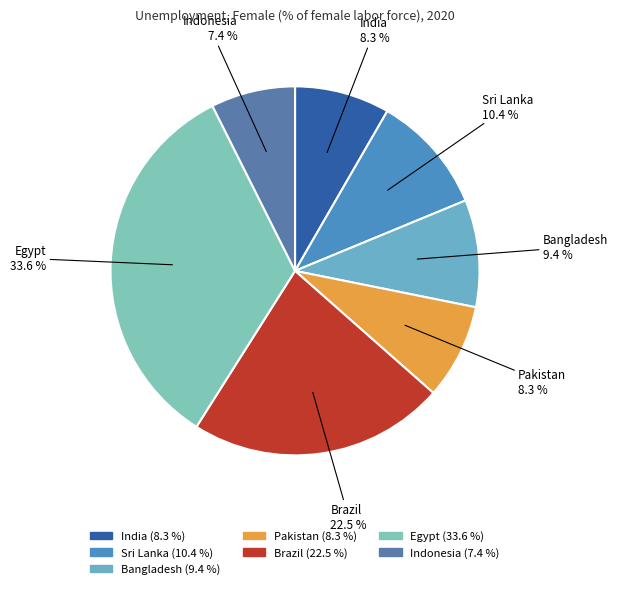

How many segments does this pie chart have?

7